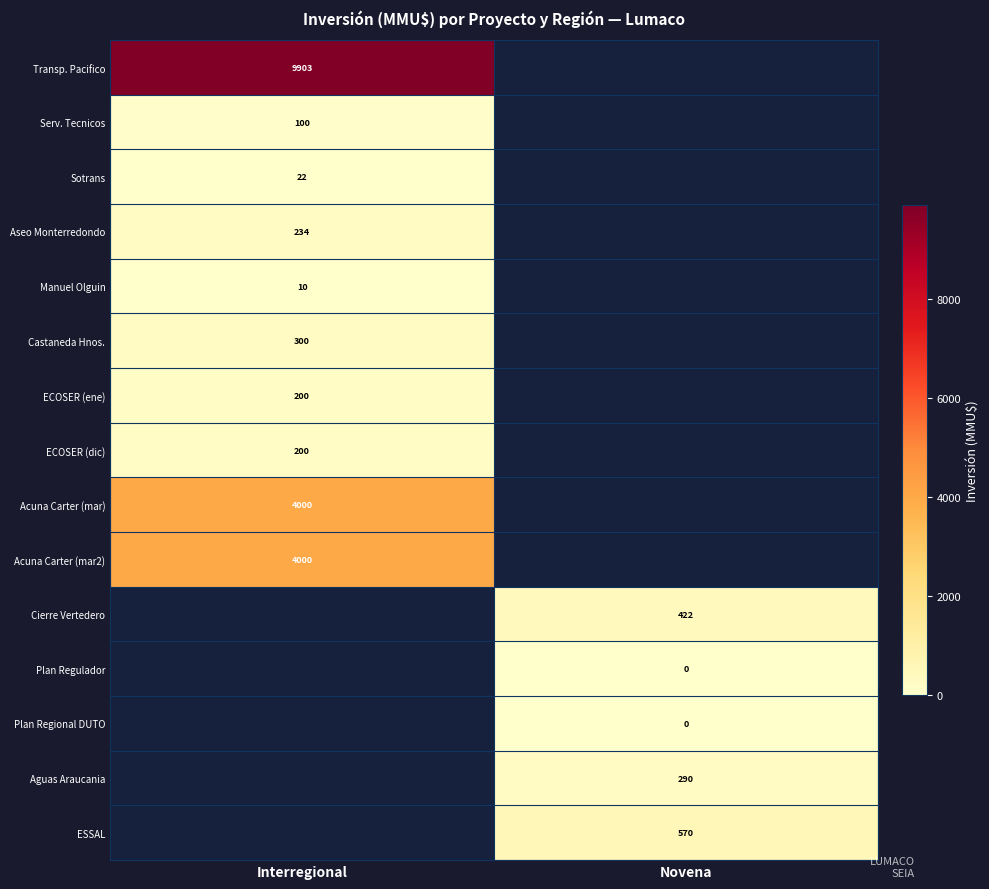

The Manuel Olguin series shows 10 at Interregional. True or false?

True